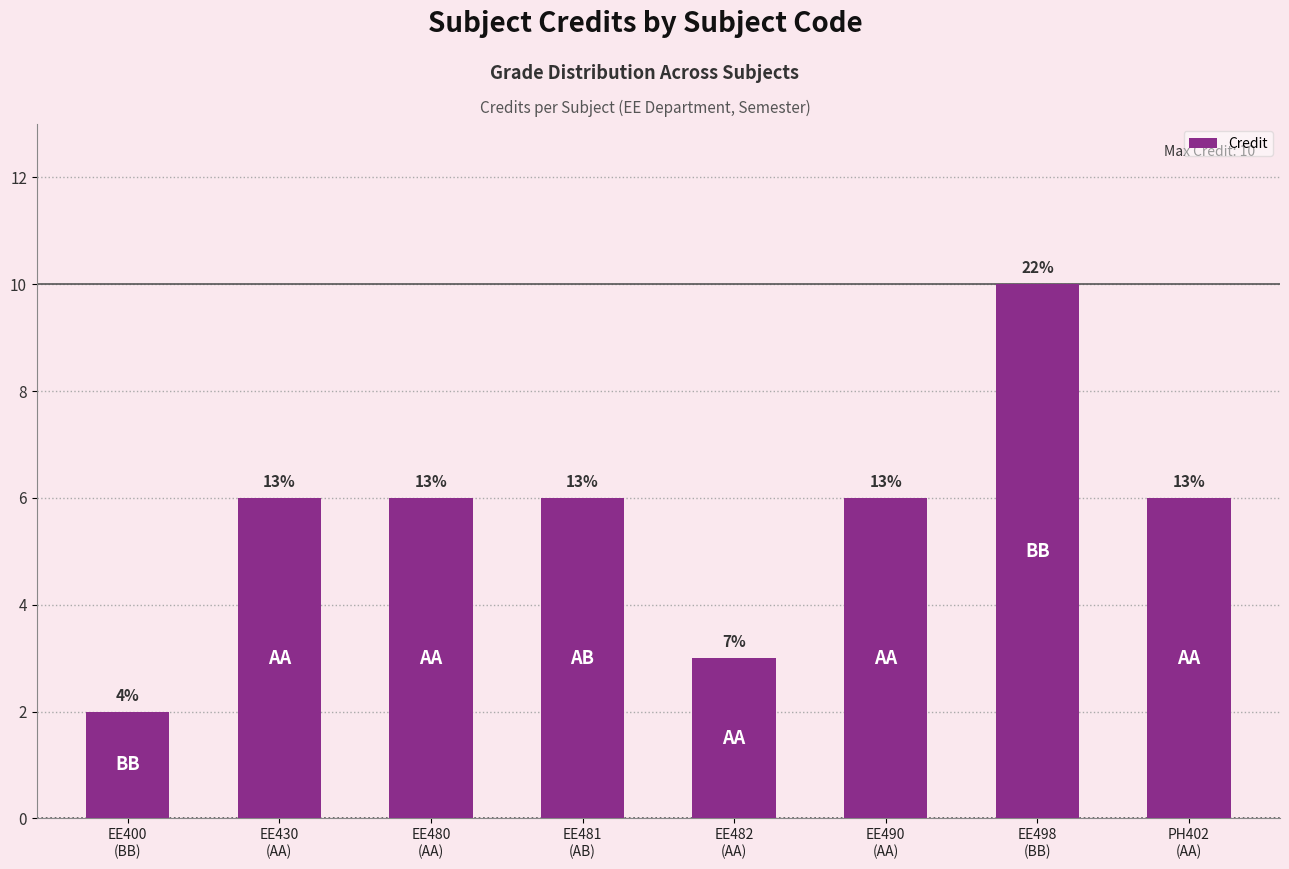

What is the maximum value shown in the chart?

10